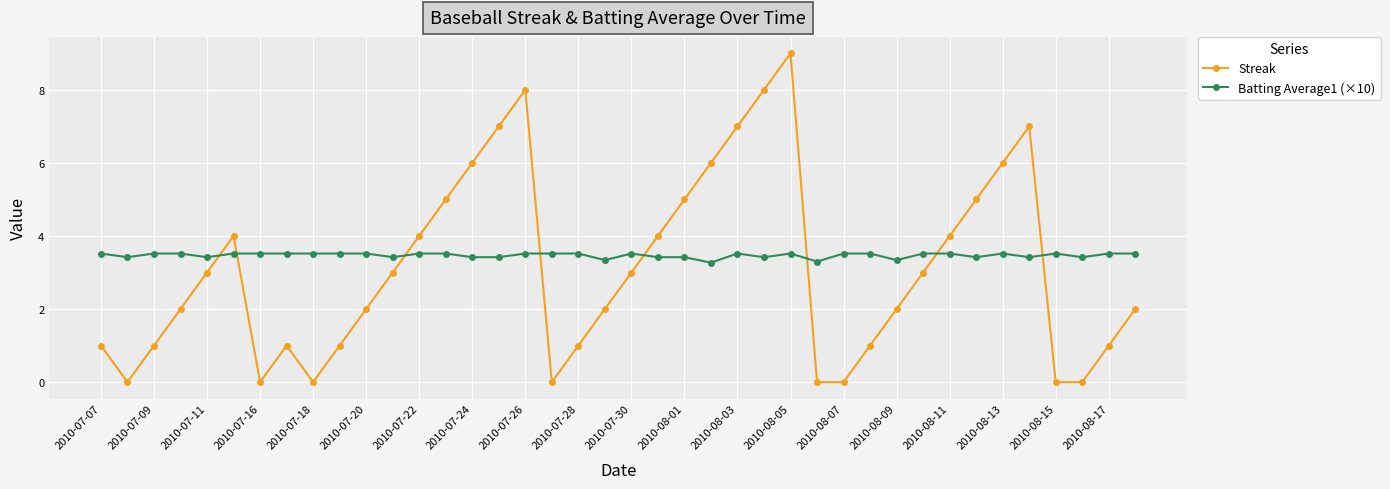

Which series has the widest spread of values?

Streak